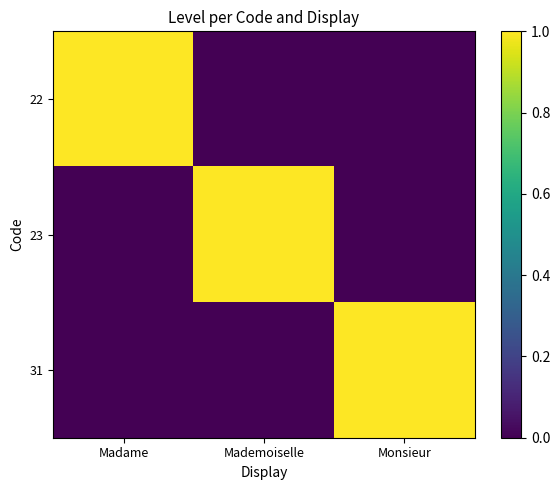

Reading left to right, extract all data points from this chart.

22: Madame=1	Mademoiselle=0	Monsieur=0
23: Madame=0	Mademoiselle=1	Monsieur=0
31: Madame=0	Mademoiselle=0	Monsieur=1